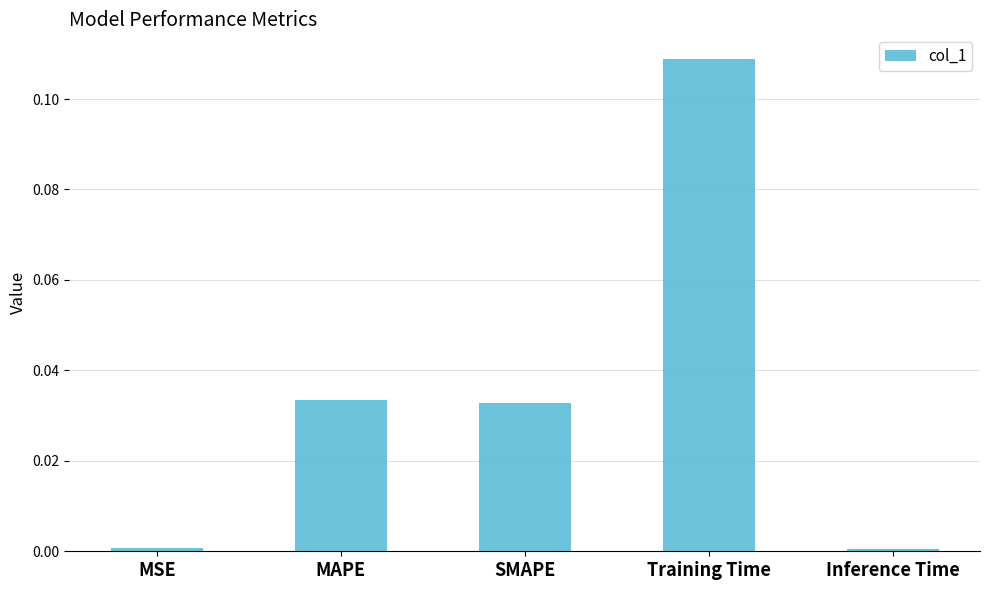

Are the bars grouped side by side (vs. stacked)?

No